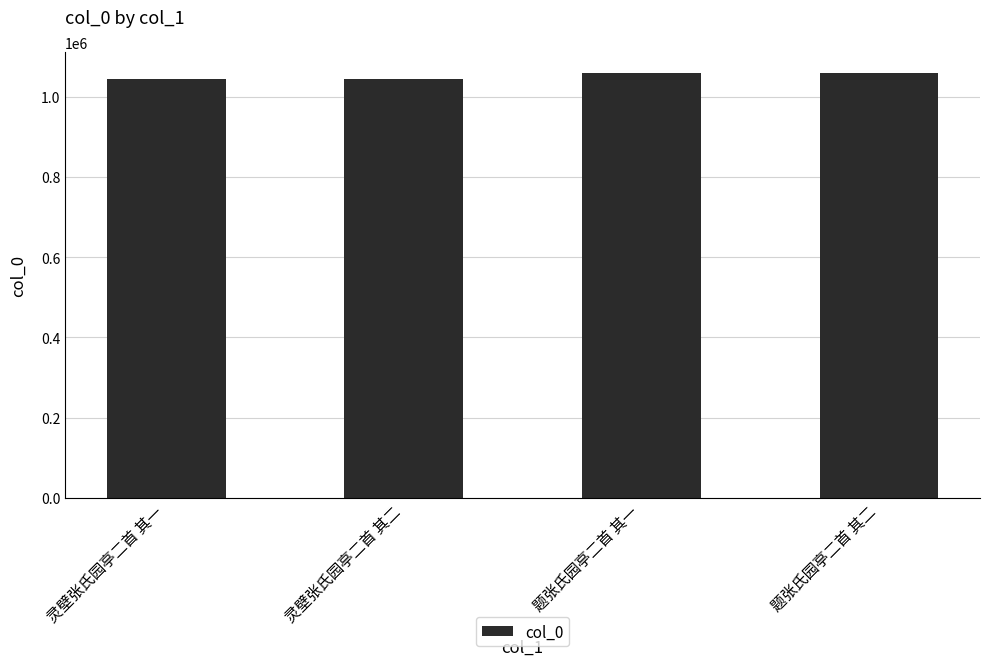

How many distinct data groups are displayed?

1